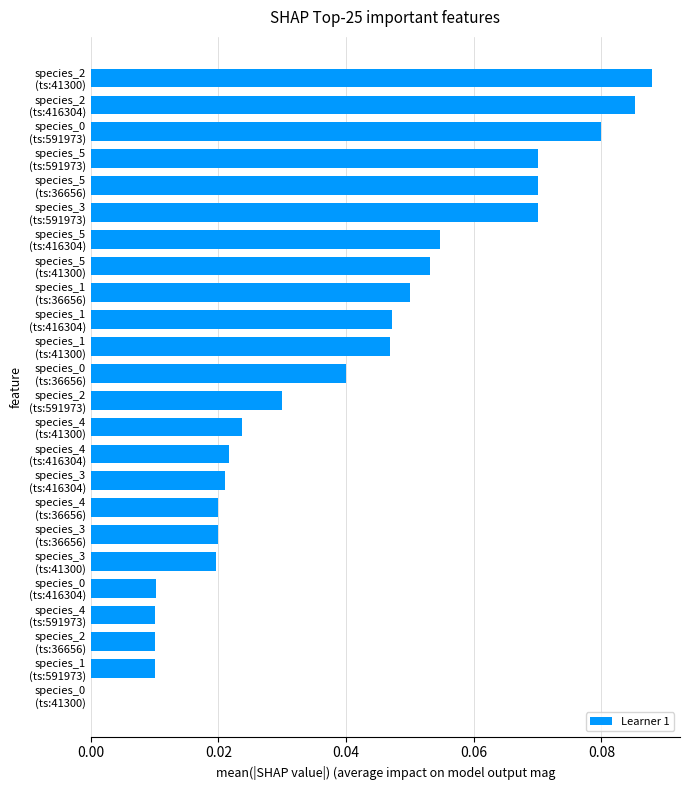

What is the sum of all values?

1.0